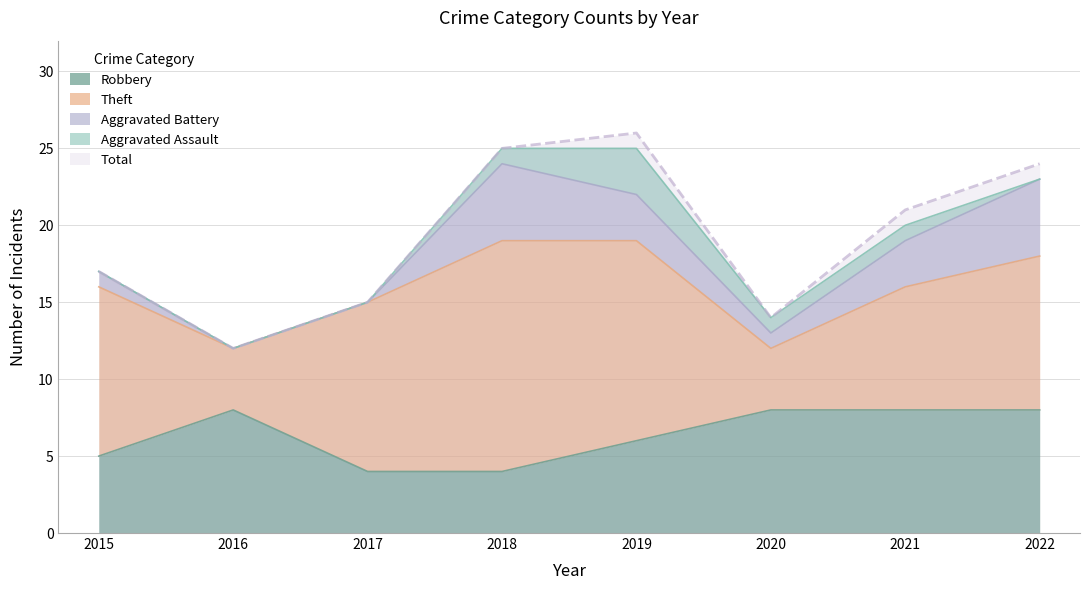

At which label is Aggravated Assault closest to 1?

2018